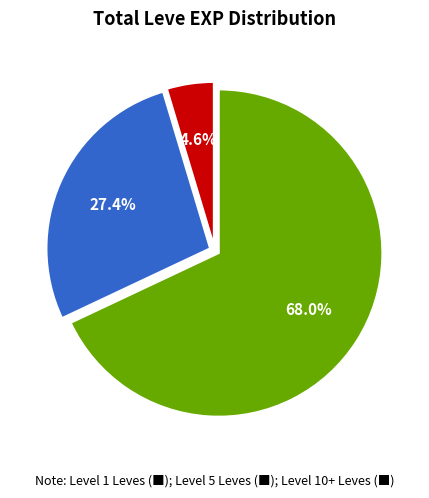

Does any single category account for the majority?

Yes